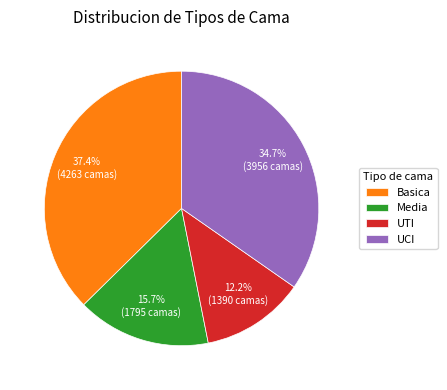

What is the largest slice in the pie chart?

Basica